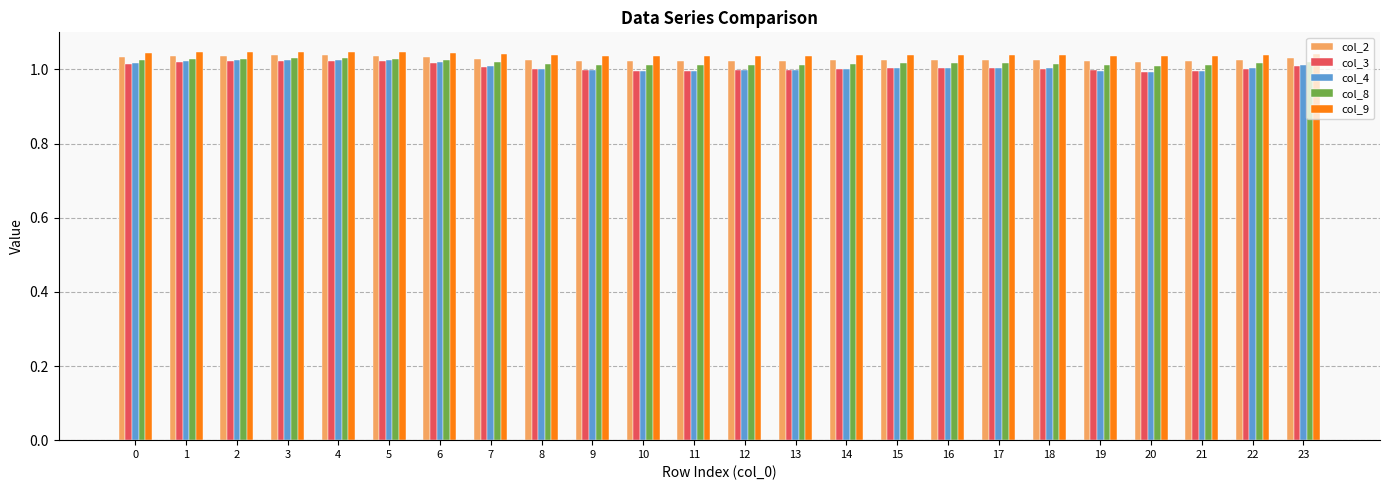

What is the total value across all series at 14?

5.1